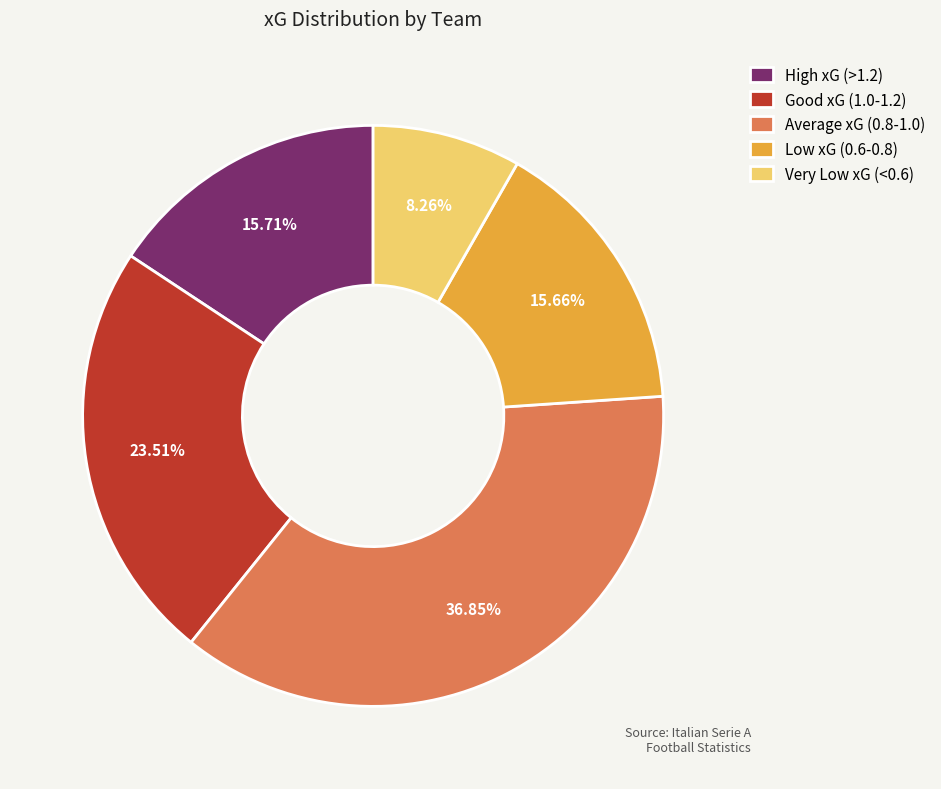

Is the sum of Average xG (0.8-1.0) and Low xG (0.6-0.8) greater than half?

Yes